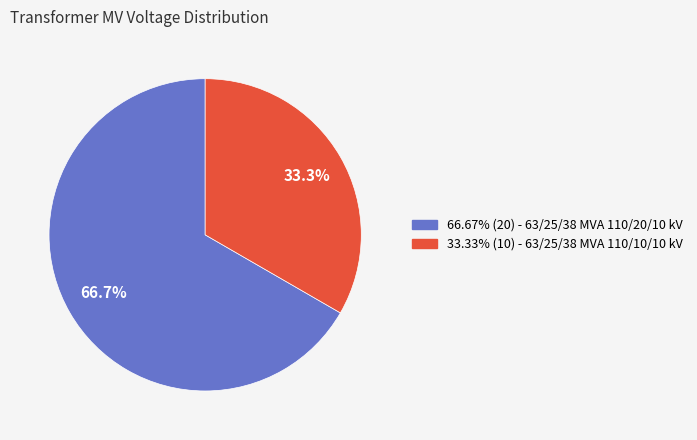

Does any single category account for the majority?

Yes